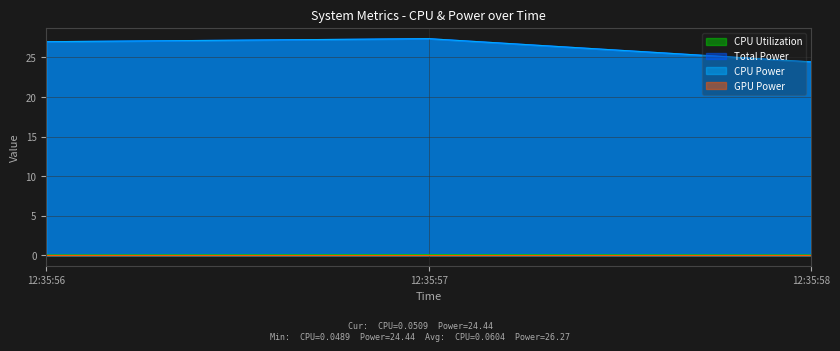

Reading left to right, what are all the values shown in this chart?

CPU Utilization: 0.0	0.1	0.1
Total Power: 27.0	27.4	24.4
CPU Power: 27.0	27.4	24.4